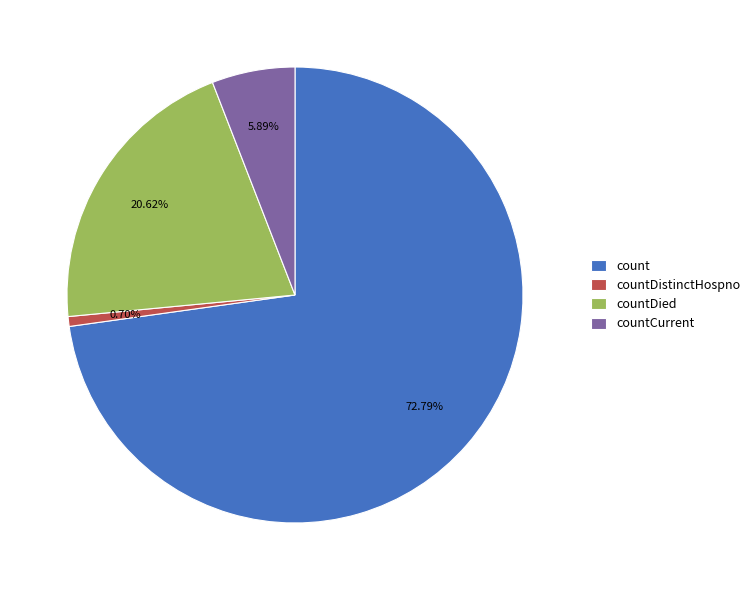

Is there any slice that represents more than half of the pie?

Yes